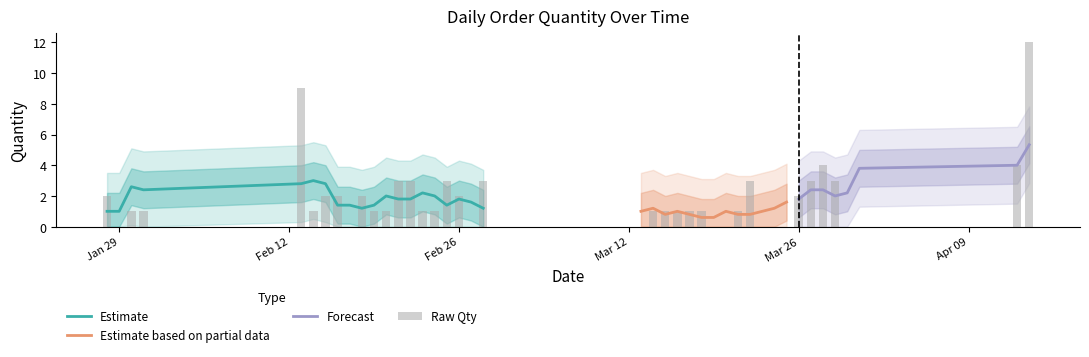

Rank the categories by value from highest to lowest.

14/04/2018, 13/02/2018, 28/03/2018, 13/04/2018, 21/02/2018, 22/02/2018, 25/02/2018, 28/02/2018, 22/03/2018, 27/03/2018, 29/03/2018, 28/01/2018, 15/02/2018, 16/02/2018, 18/02/2018, 26/02/2018, 26/03/2018, 30/01/2018, 31/01/2018, 14/02/2018, 19/02/2018, 20/02/2018, 23/02/2018, 24/02/2018, 14/03/2018, 15/03/2018, 16/03/2018, 17/03/2018, 18/03/2018, 21/03/2018, 29/01/2018, 17/02/2018, 27/02/2018, 13/03/2018, 19/03/2018, 20/03/2018, 24/03/2018, 25/03/2018, 30/03/2018, 31/03/2018